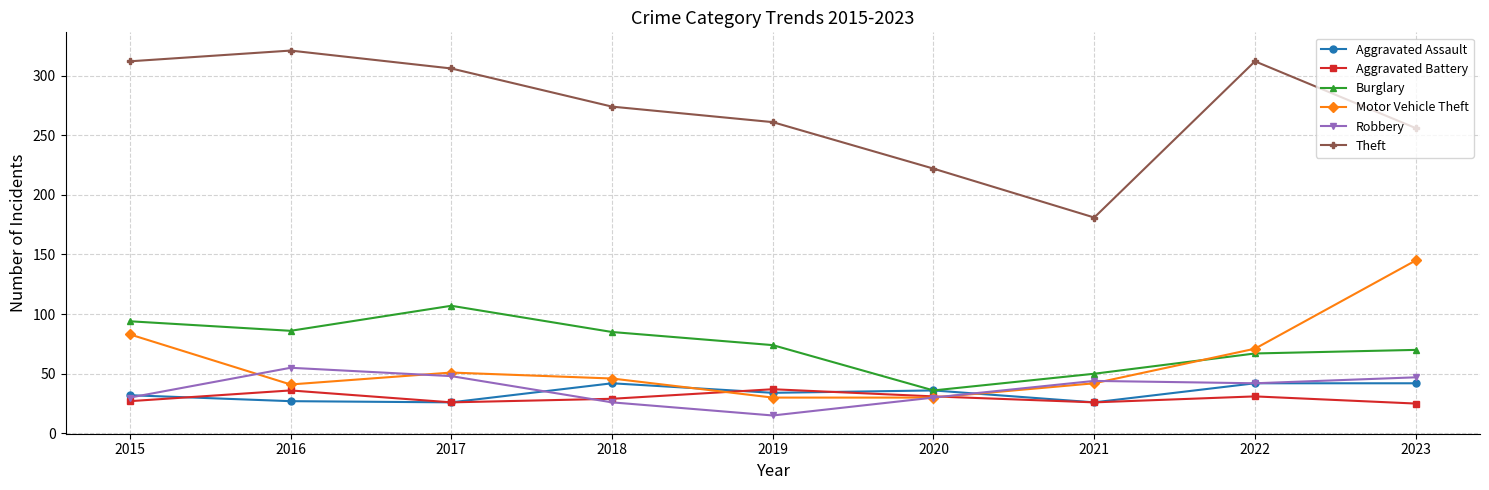

Read the Burglary value at 2016, to the nearest 5.

85